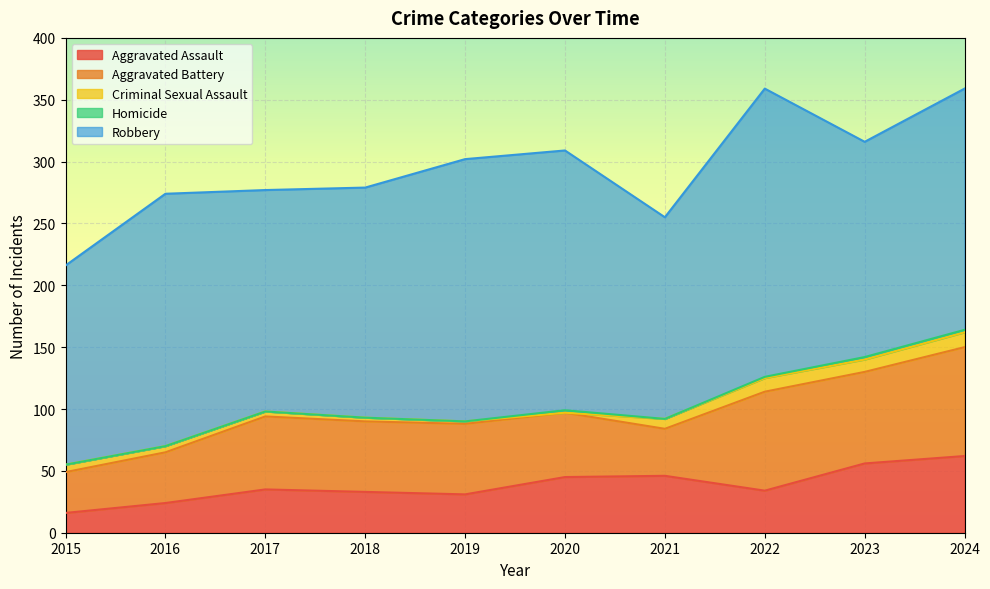

Which series has the largest range (max minus min)?

Robbery